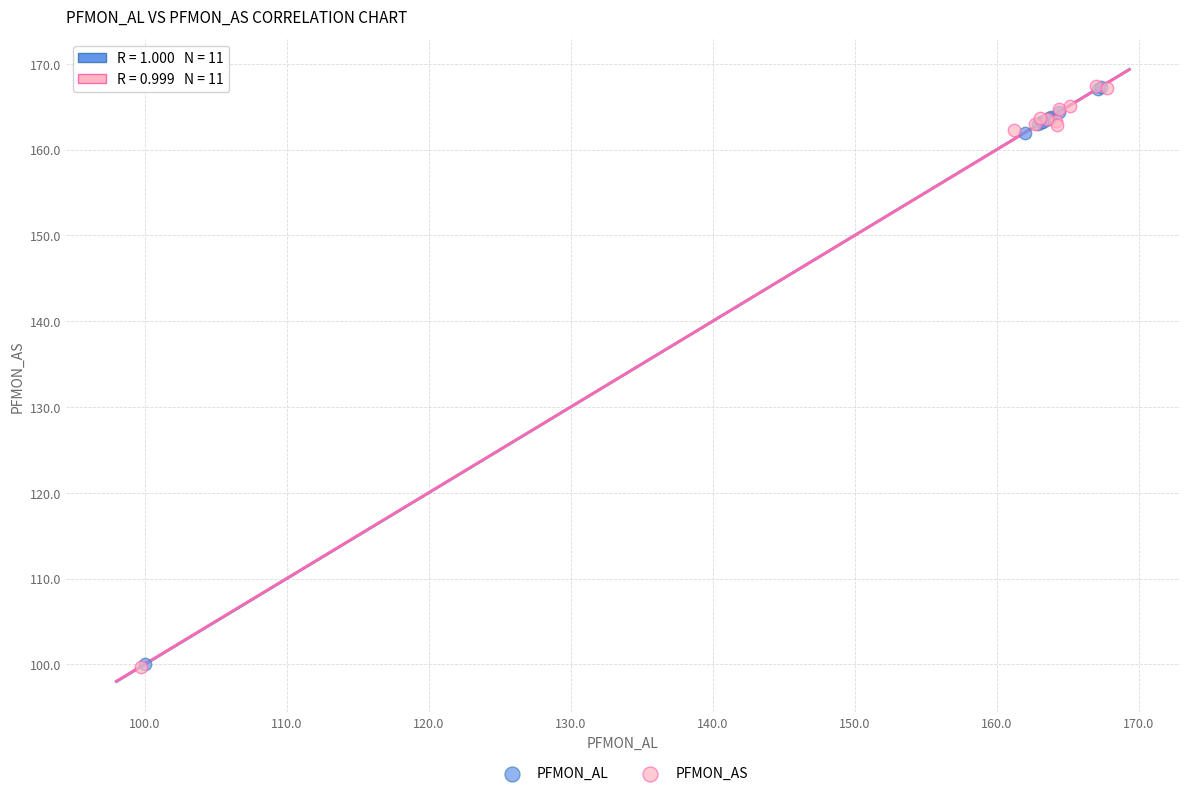

Which series has the largest Y range (max minus min)?

PFMON_AS